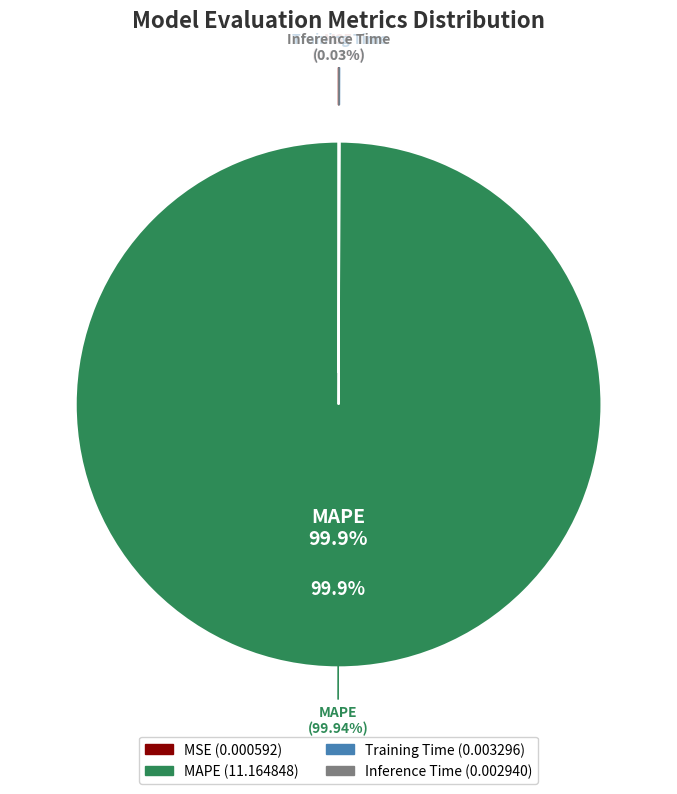

What portion of the pie excludes Inference Time?

100.0%